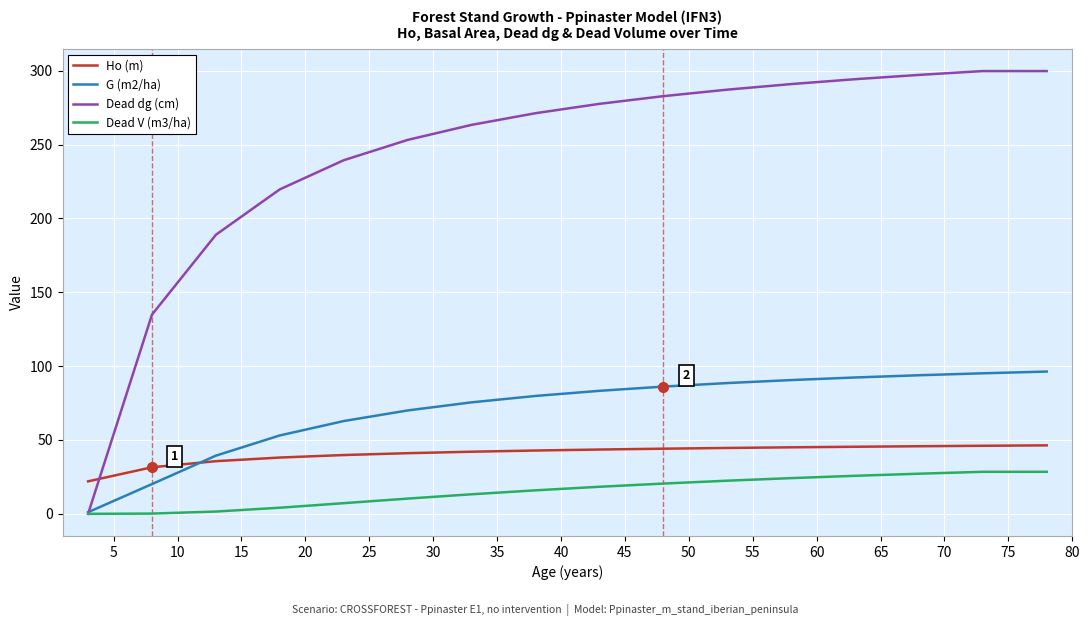

How many times do Dead dg (cm) and Ho (m) cross each other?

1